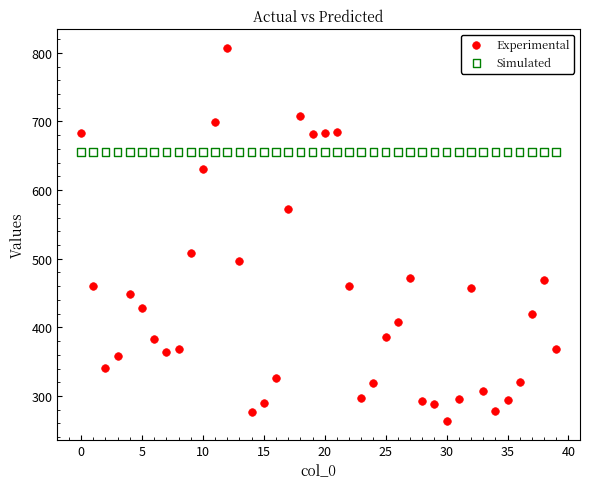

Across all series, what Y value is closest to 535?

508.6